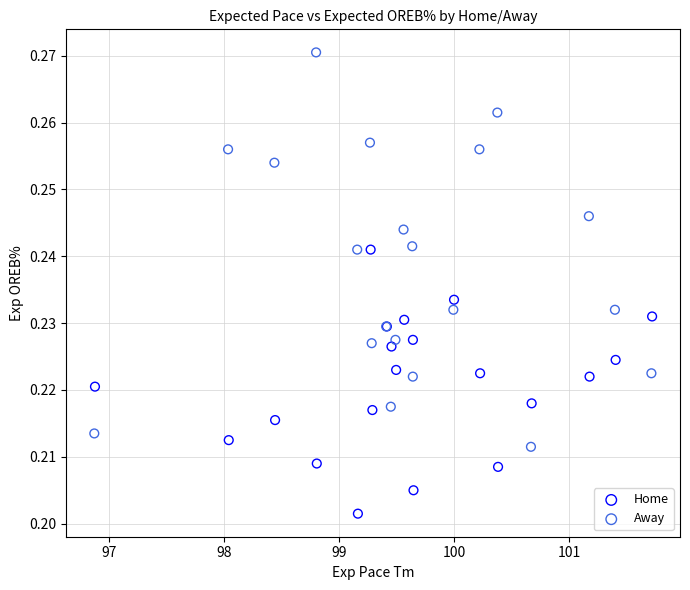

Which series reaches the minimum Y coordinate?

Home